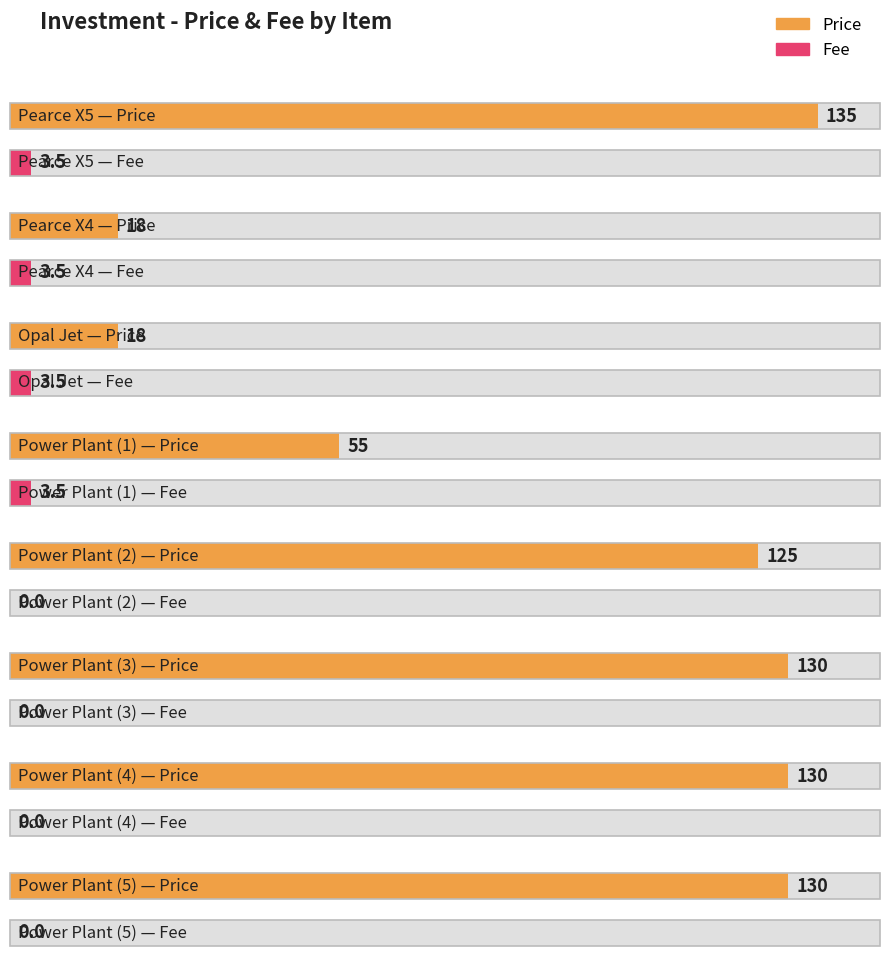

What are all the series names shown in the legend?

Price, Fee